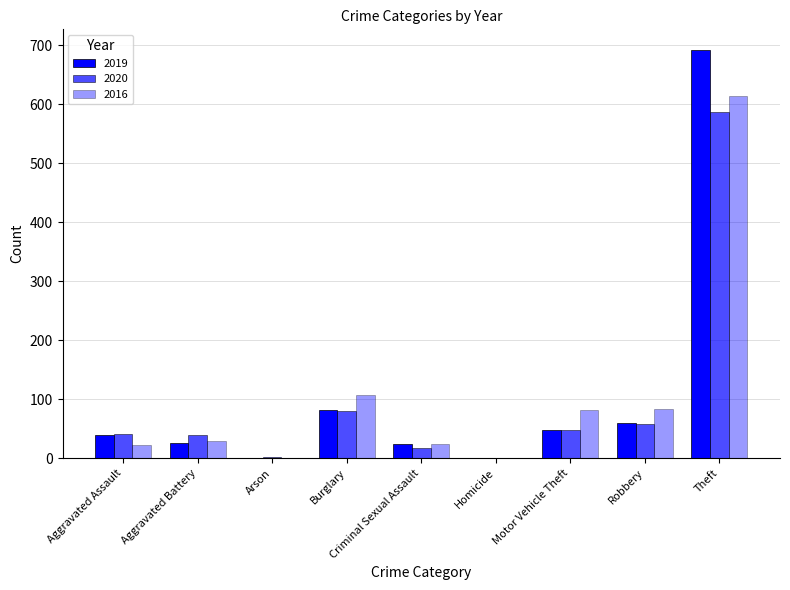

How many groups of bars are there?

9